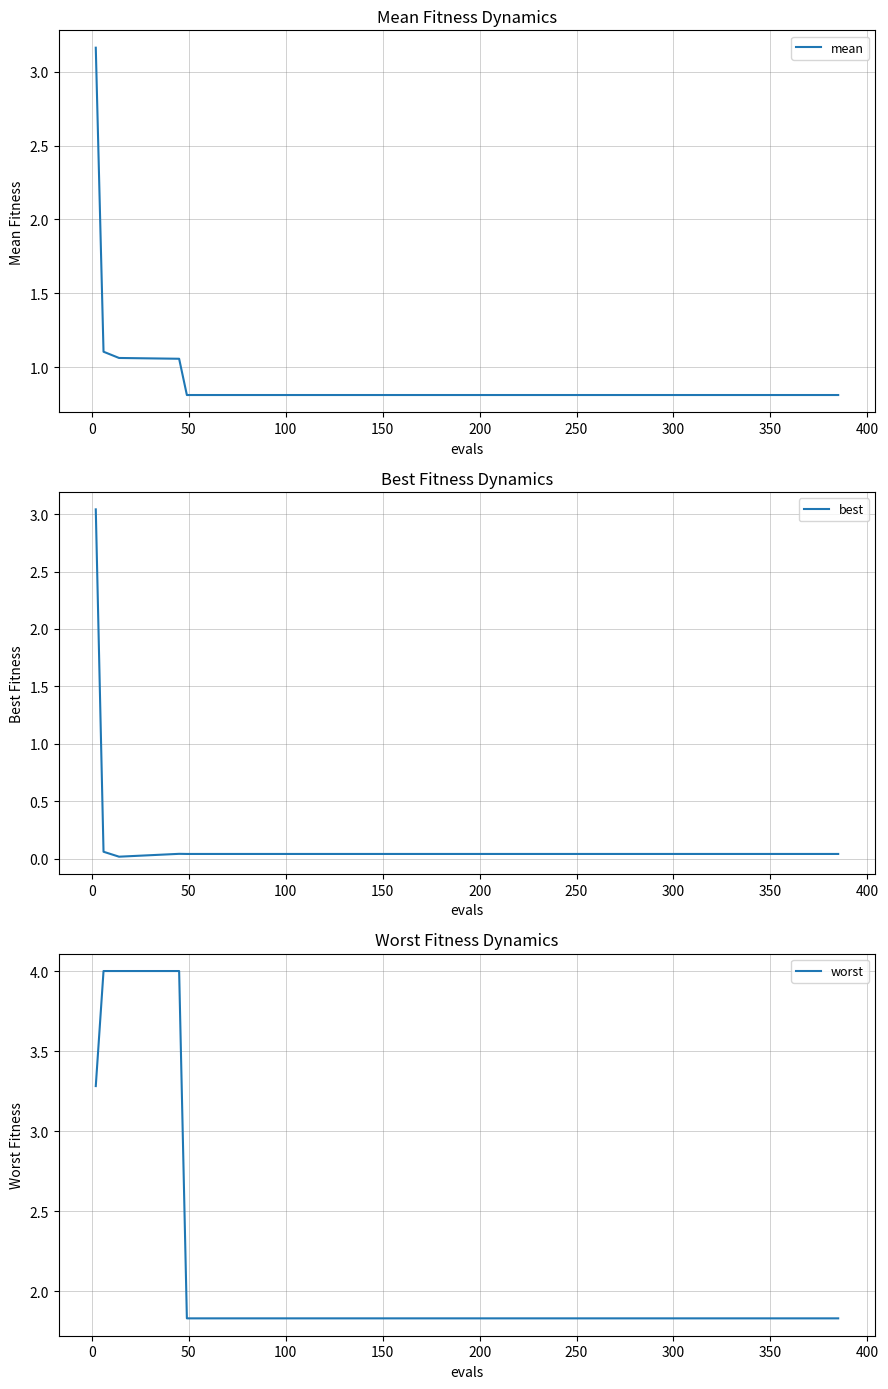

What is the minimum value for mean?

0.8